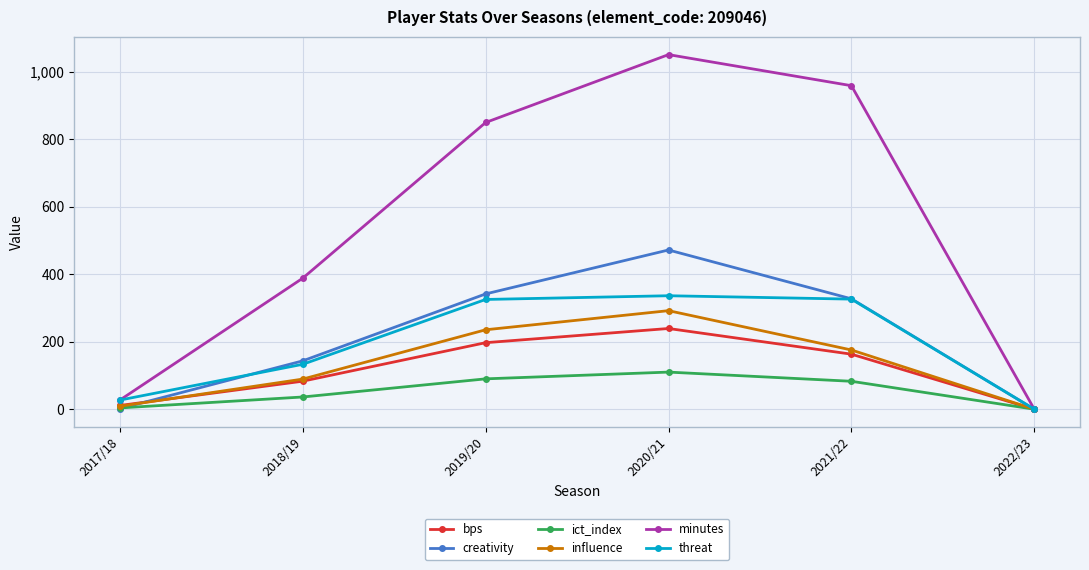

At which category does the chart reach its peak across all series?

2020/21